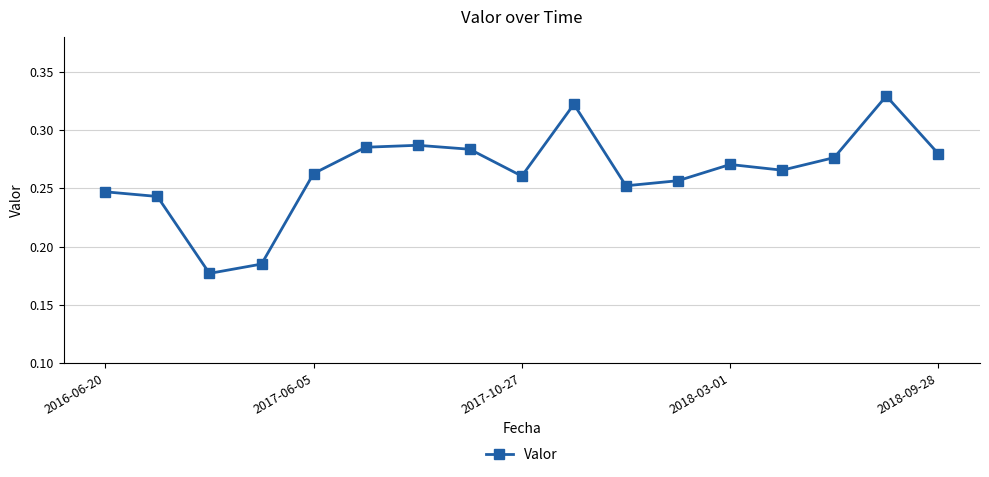

How many series are shown in this chart?

1